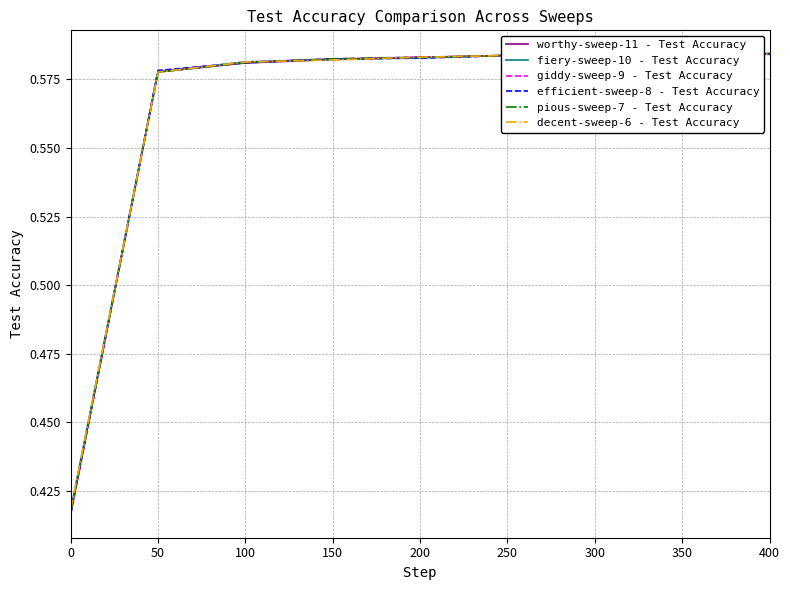

True or false: pious-sweep-7 - Test Accuracy has more than 2 interior local peaks.

False